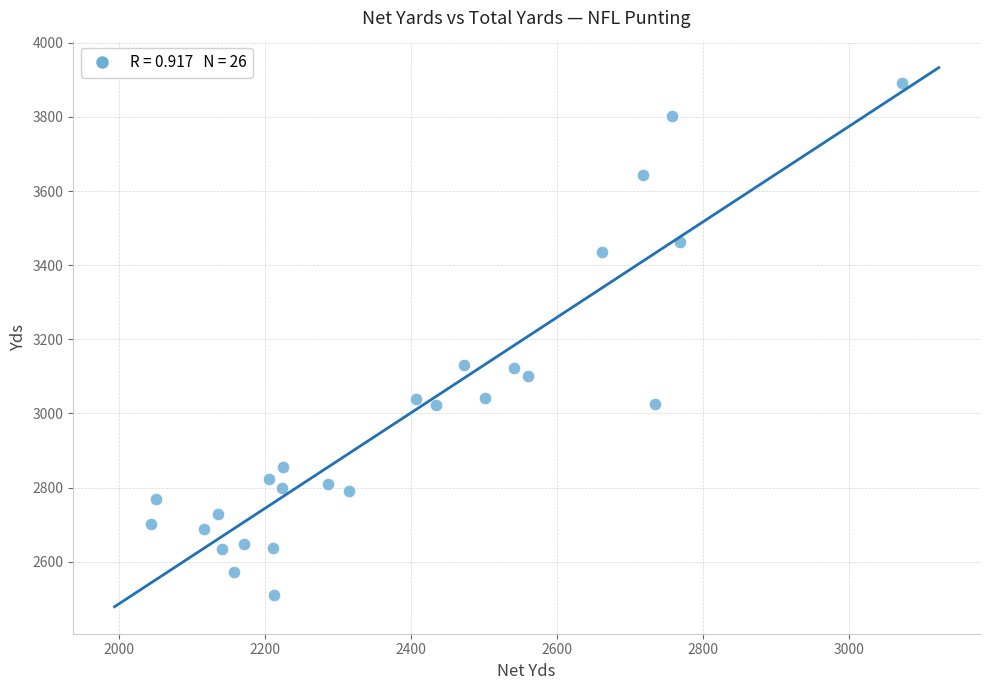

What is the range of X values (max minus min)?

1029